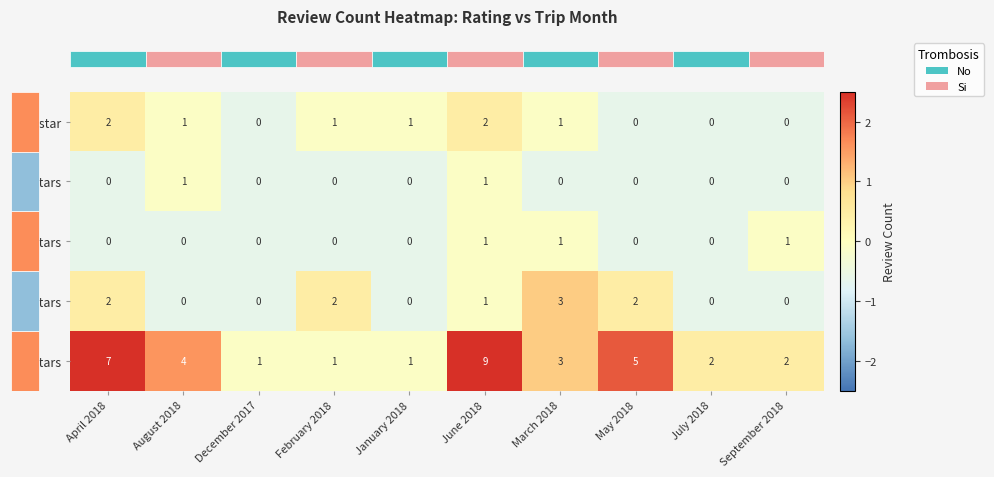

Count the 4 stars values in the range 0 to 2.

9